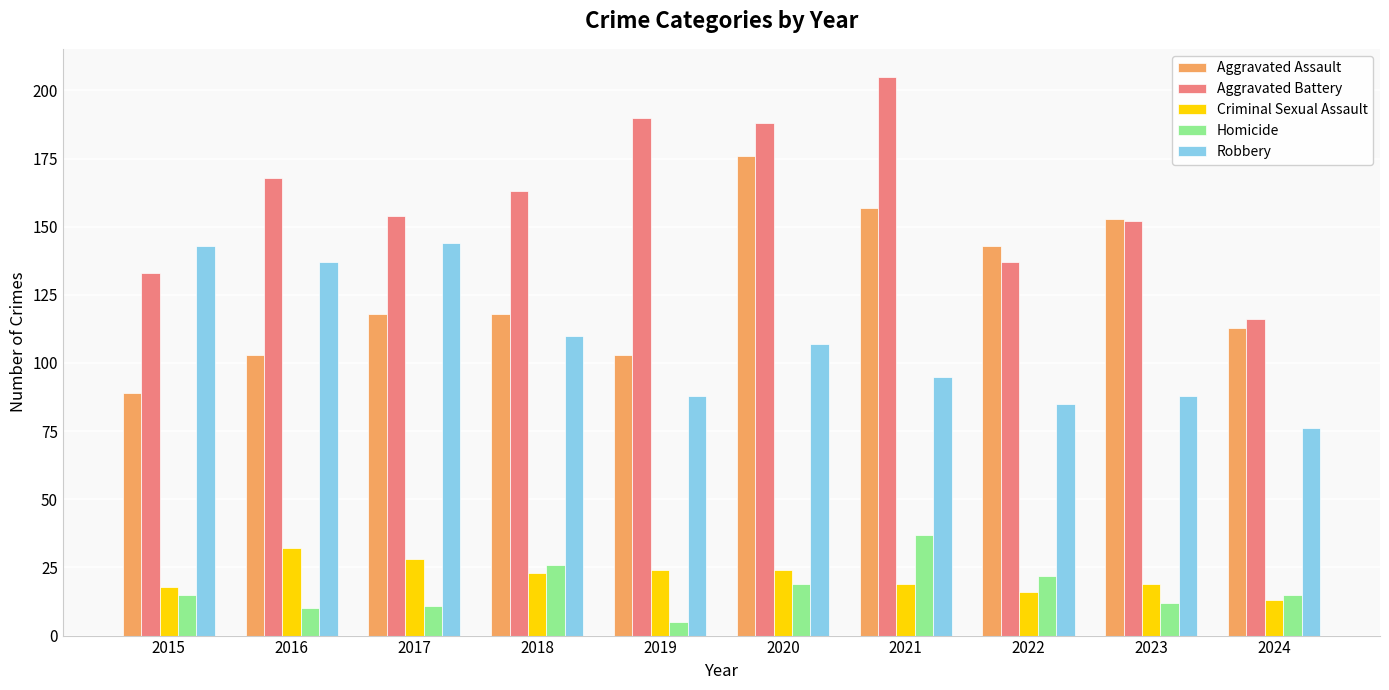

What is the difference between the second highest and second lowest values in the Aggravated Battery series?

57